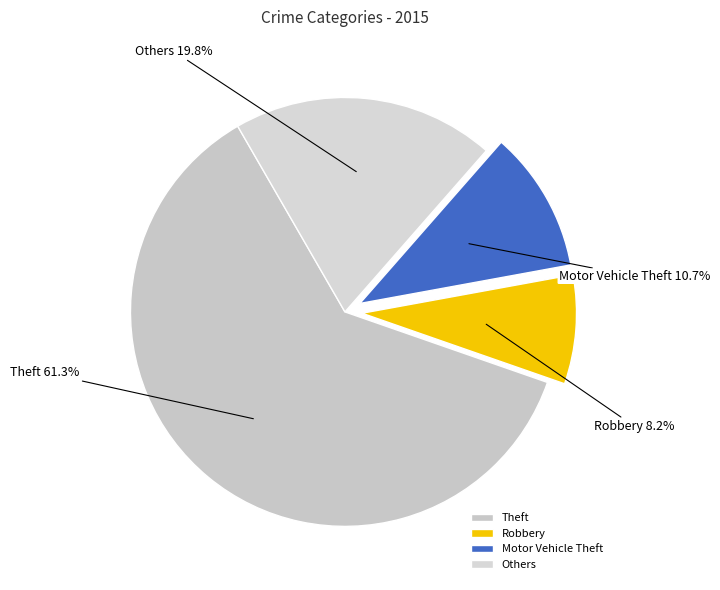

Approximately how many times larger is the value at Theft compared to Motor Vehicle Theft?

5.7